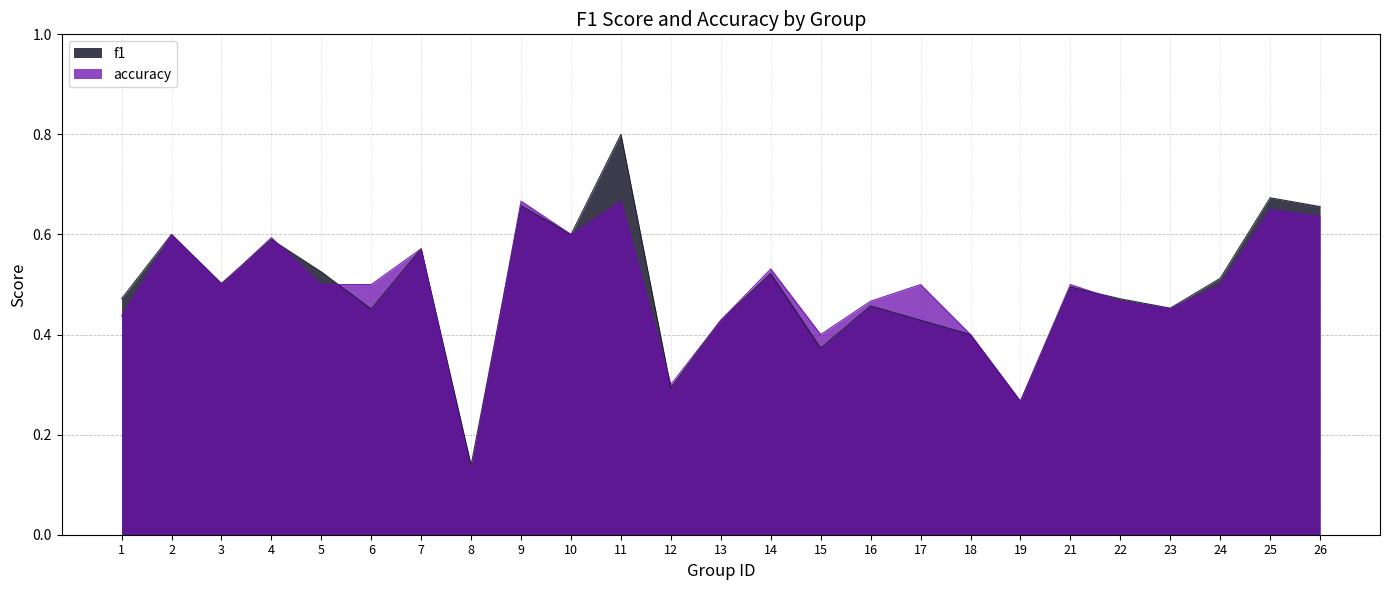

Count the number of categories in the chart.

25